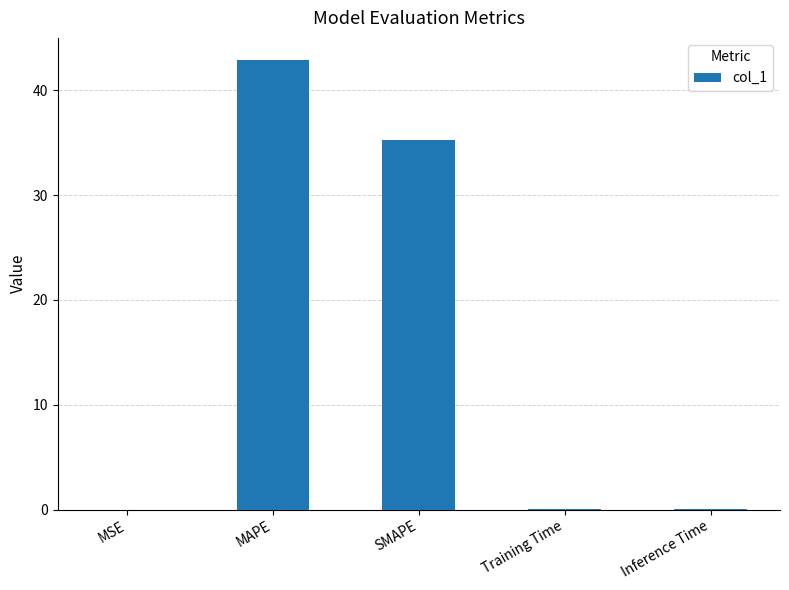

The value at MAPE is 65.6. True or false?

False